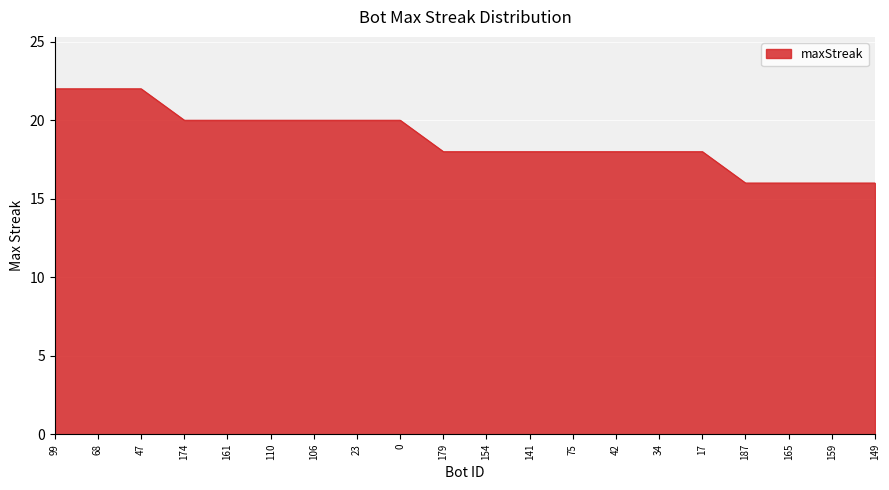

The chart shows a value of 29 at 47. True or false?

False